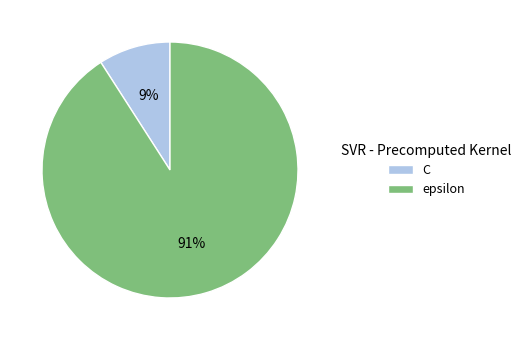

Which slice represents more than half of the pie?

epsilon